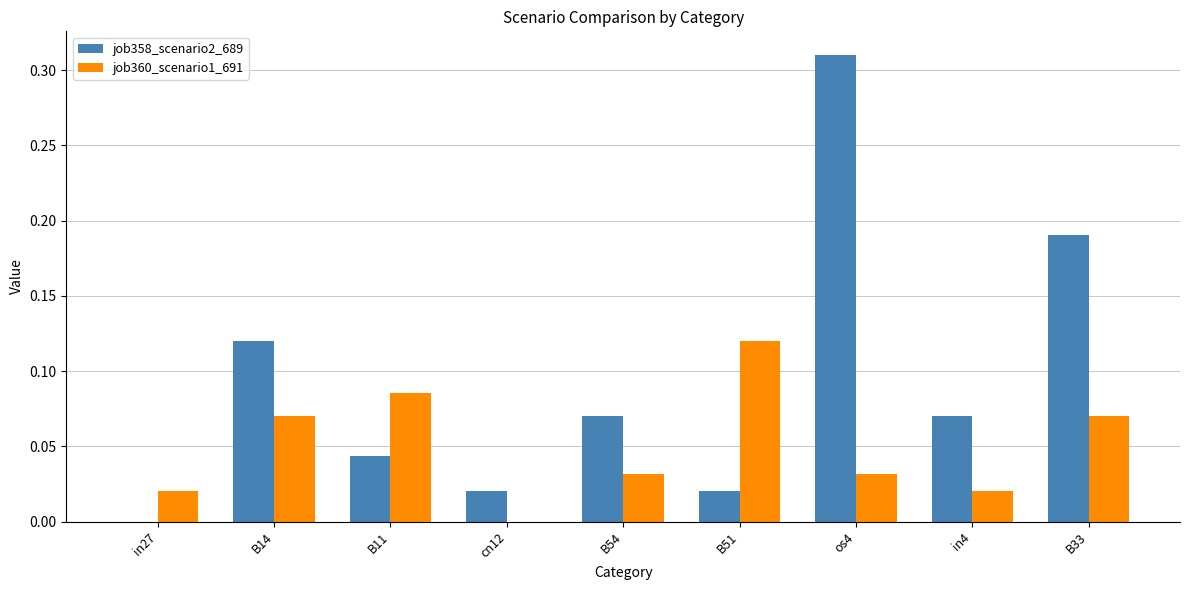

True or false: job360_scenario1_691 has a value of 0.0 at in27.

True